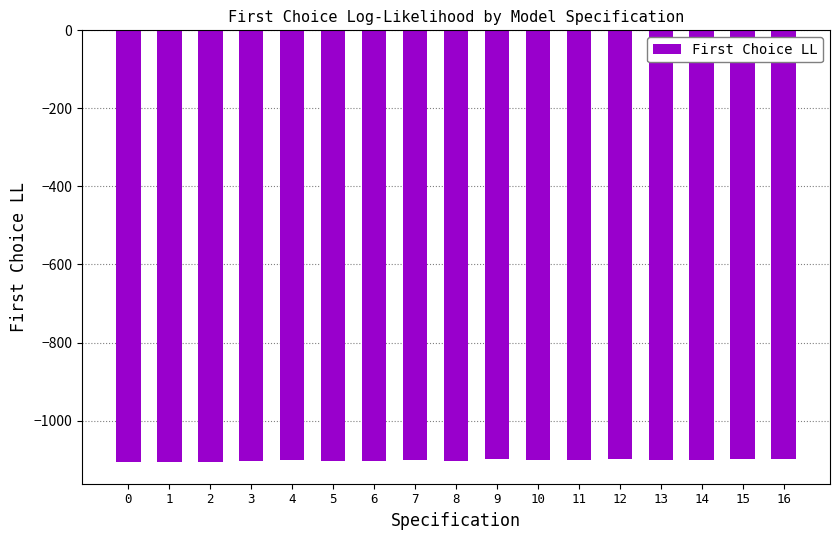

What is the value of the 5th bar from the left?

-1102.0